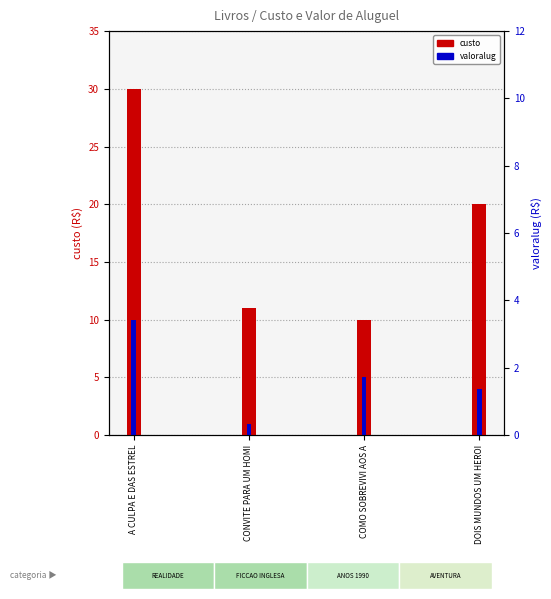

The valoralug series shows 1 at CONVITE PARA UM HOMI. True or false?

True